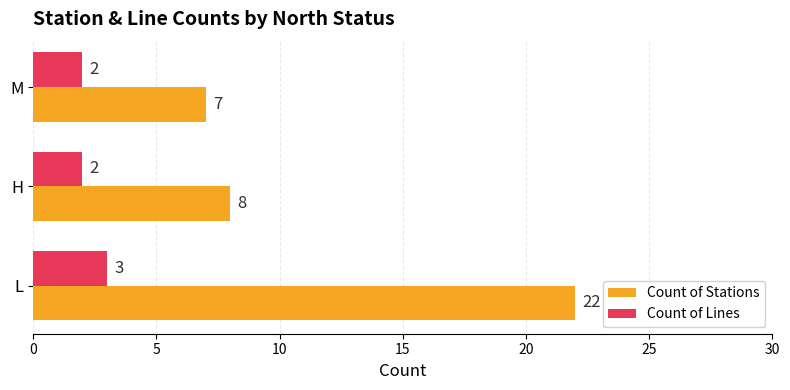

How many series are shown in this chart?

2